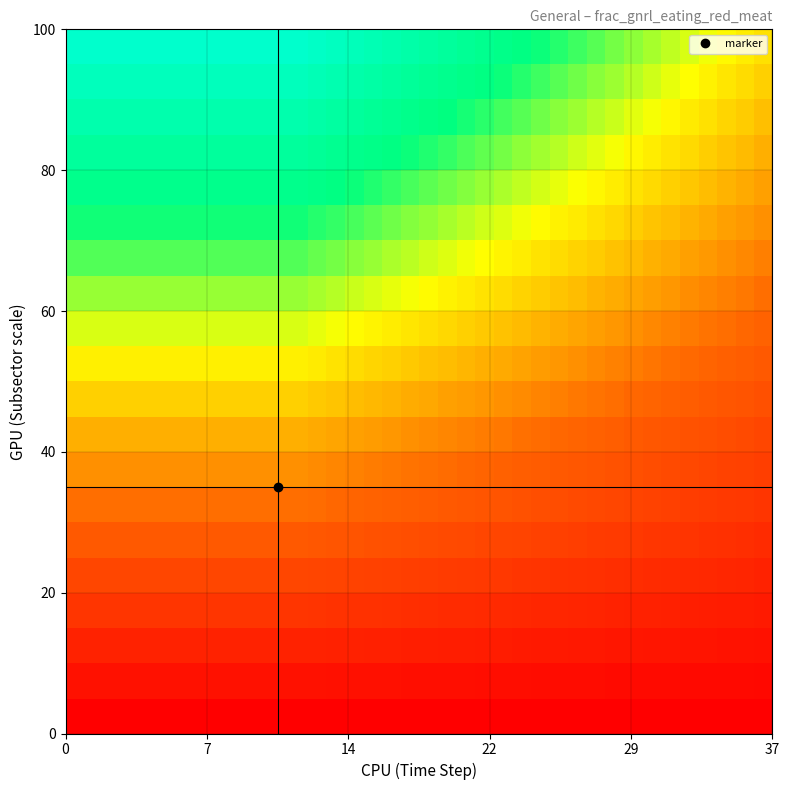

At how many categories does at least one series exceed 0?

38